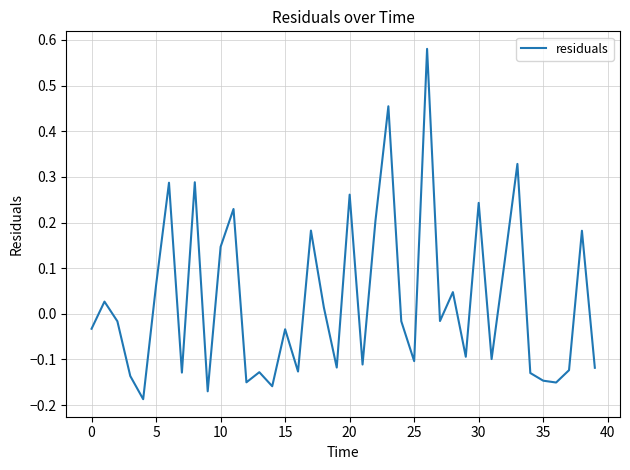

How many lines are shown in the chart?

1